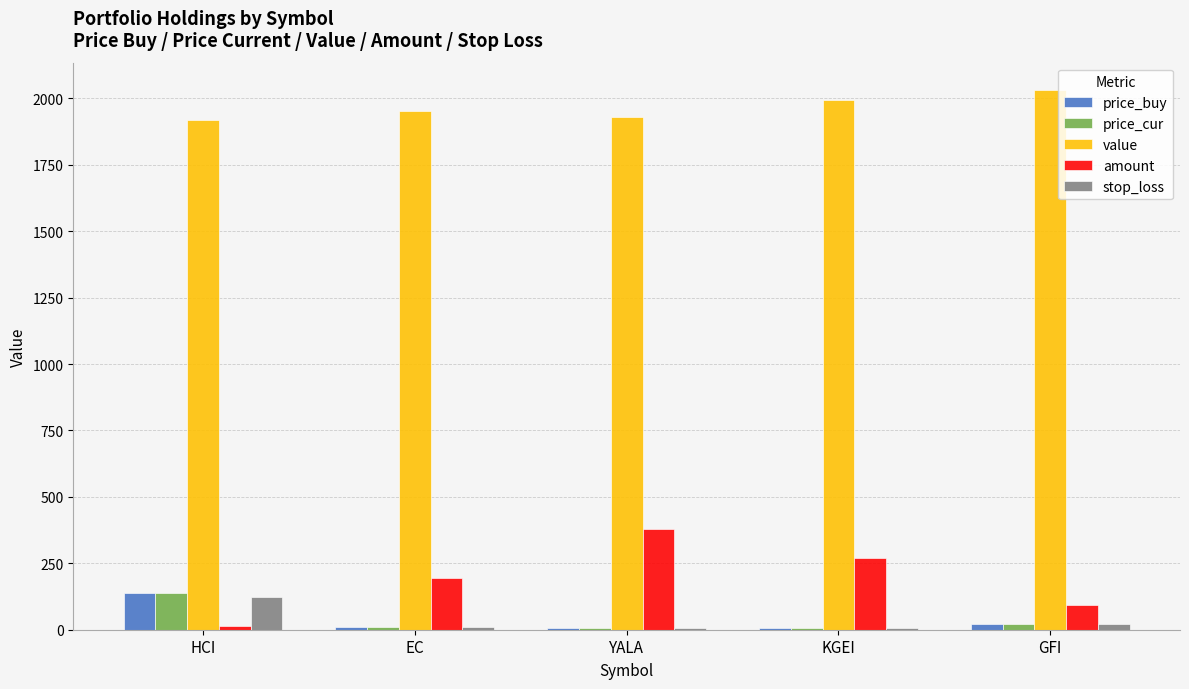

At which label is amount closest to 197?

EC